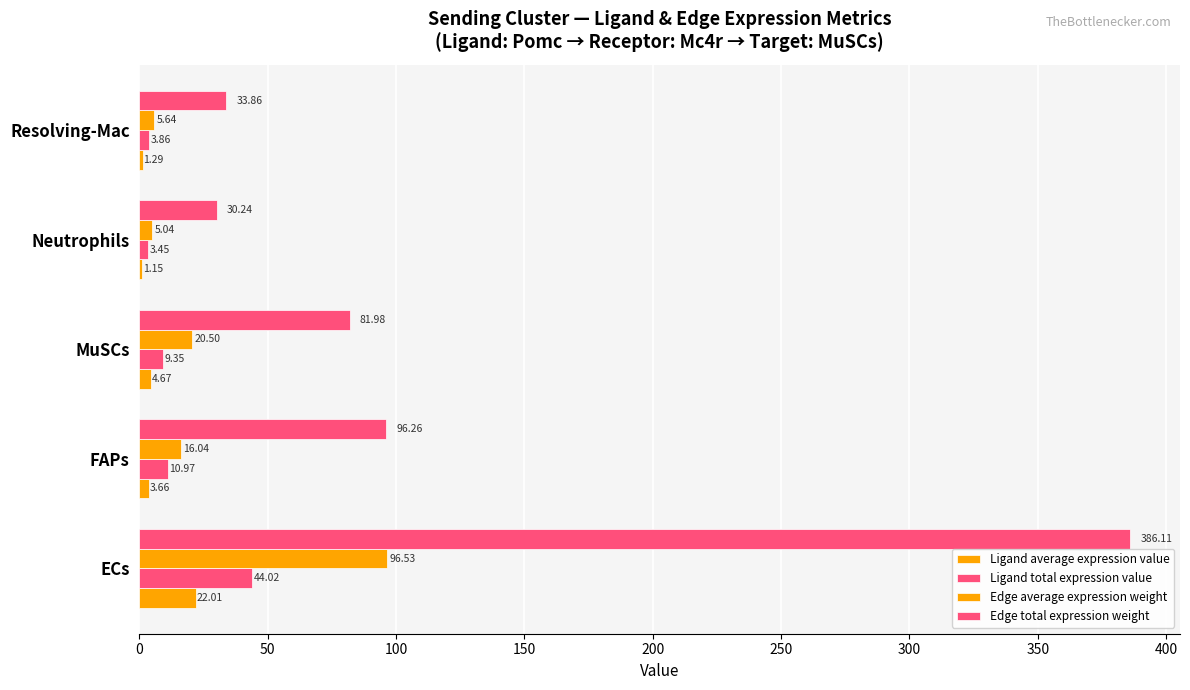

How many values in the Edge average expression weight series exceed 16?

3